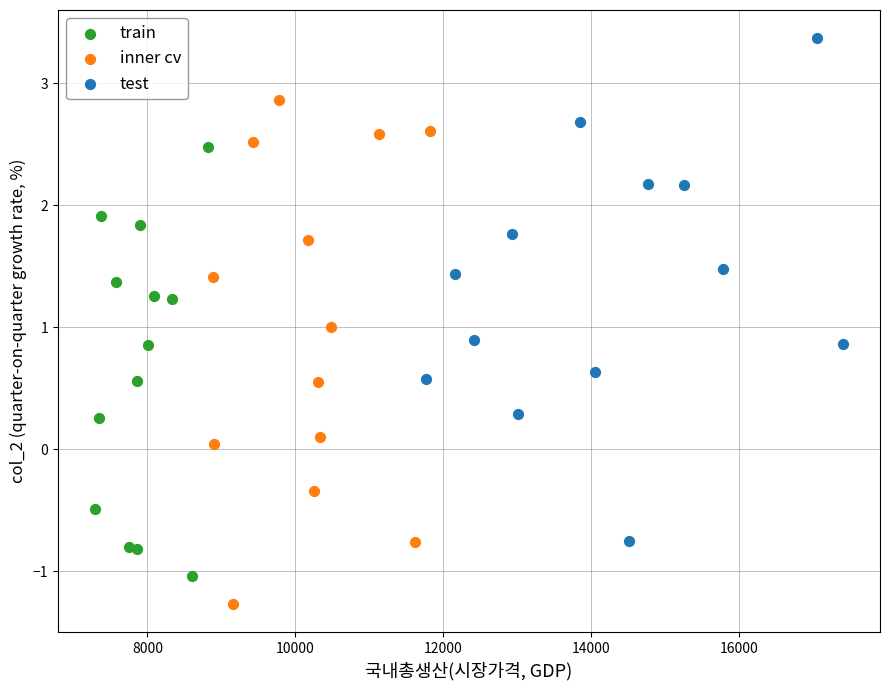

Which series reaches the minimum Y coordinate?

inner cv